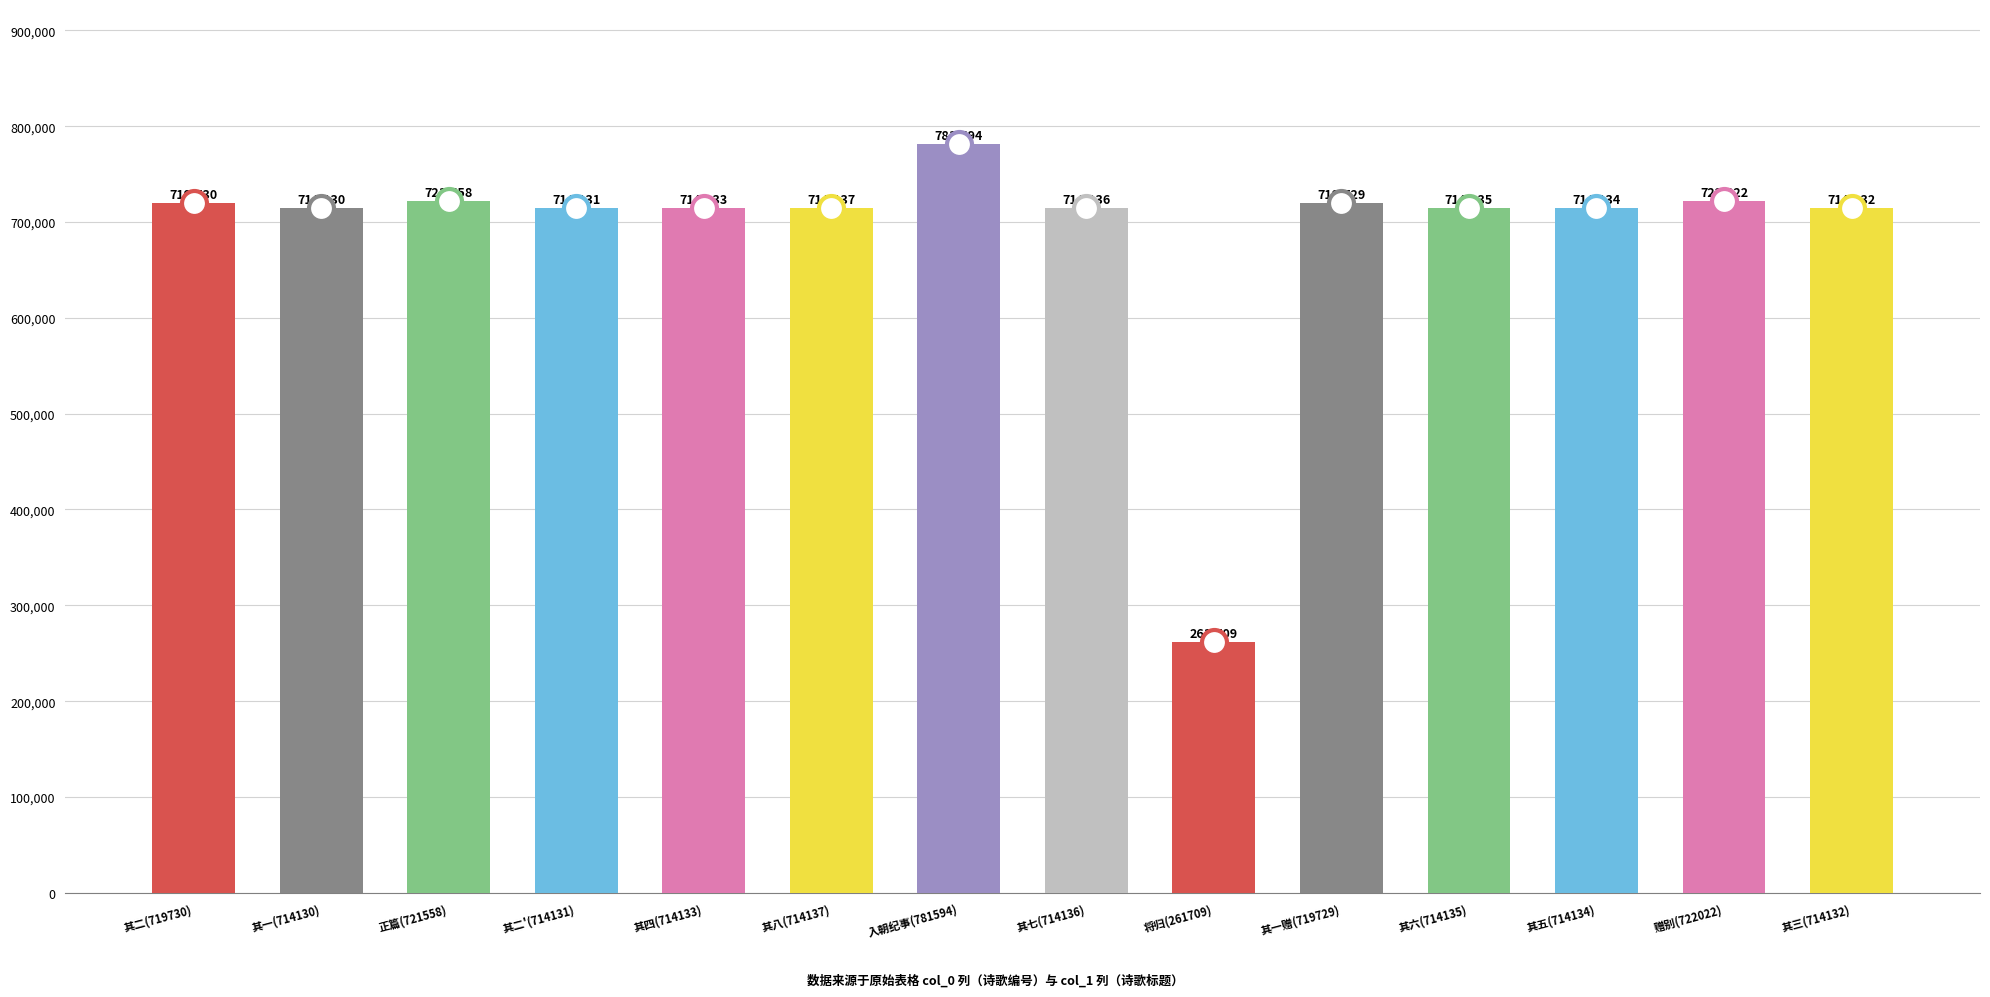

Reading right to left, list all the values displayed in this chart.

714132	722022	714134	714135	719729	261709	714136	781594	714137	714133	714131	721558	714130	719730